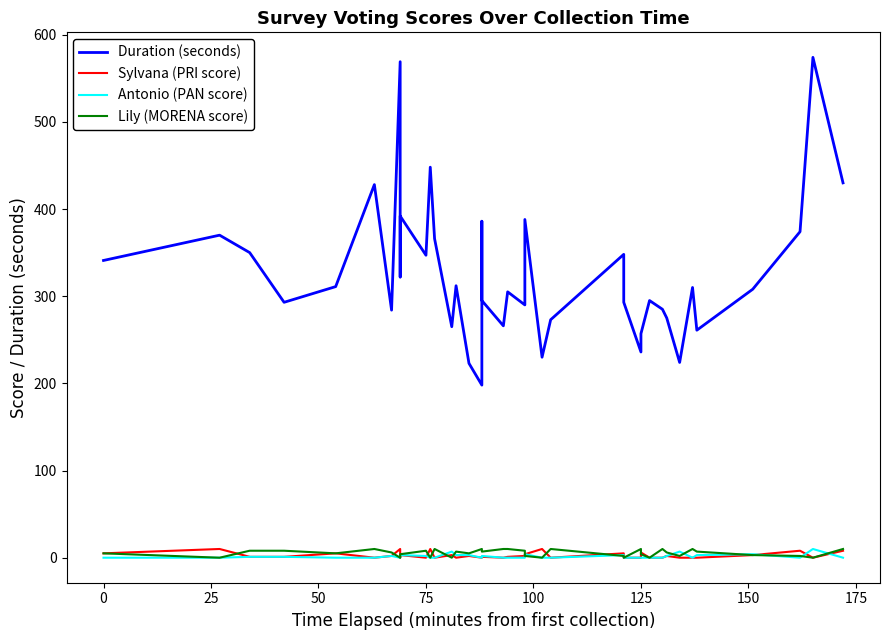

How many interior local valleys does the Antonio (PAN score) series have?

2